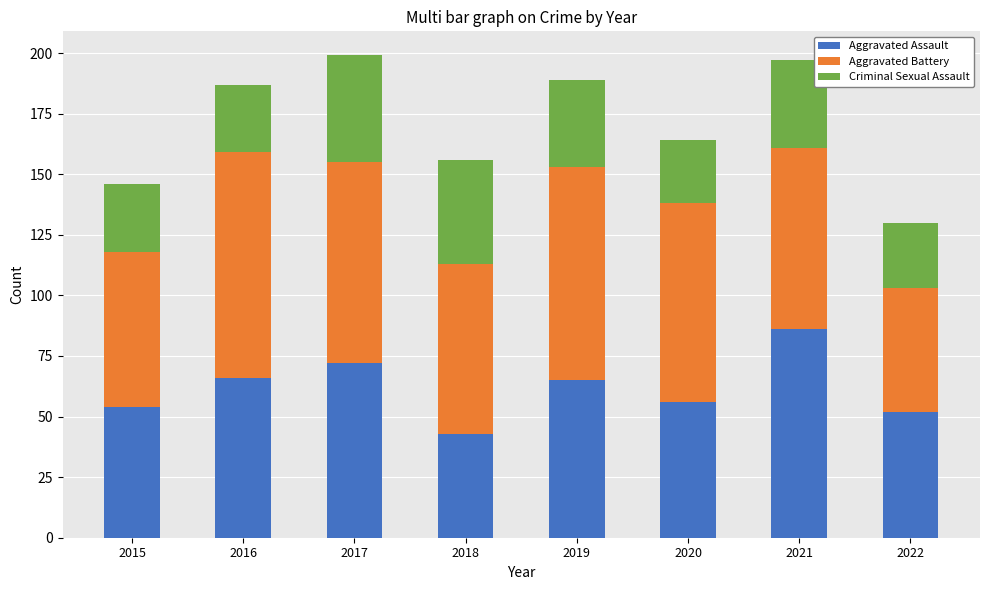

What are all the series names shown in the legend?

Aggravated Assault, Aggravated Battery, Criminal Sexual Assault